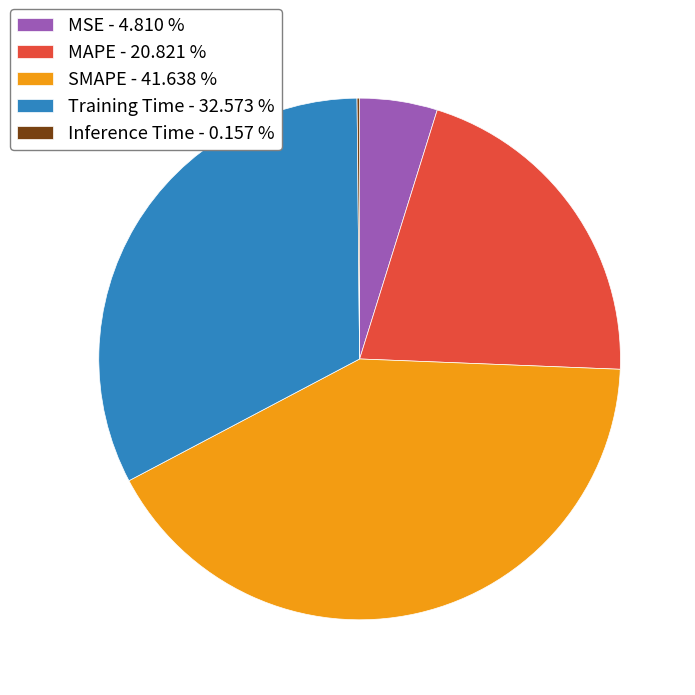

Is Training Time the majority of the pie?

No